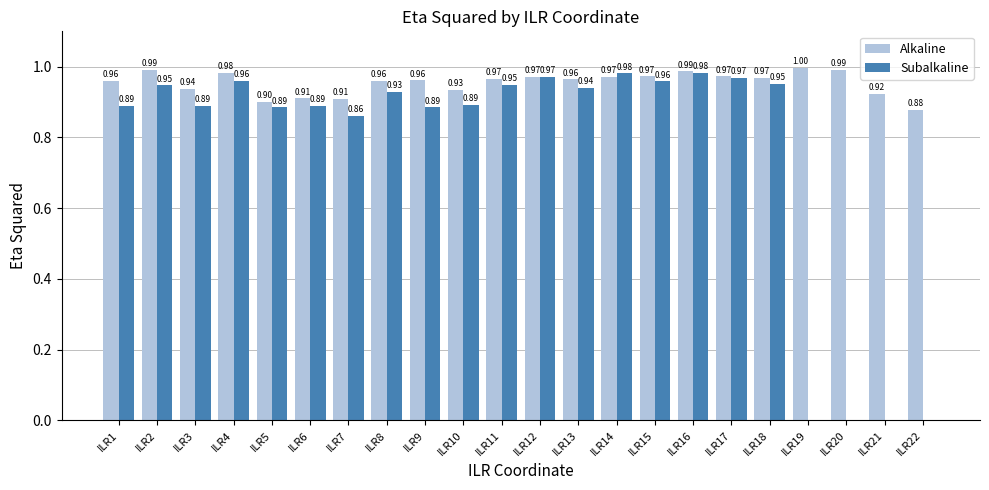

True or false: Subalkaline has a value of 0.9 at ILR5.

True